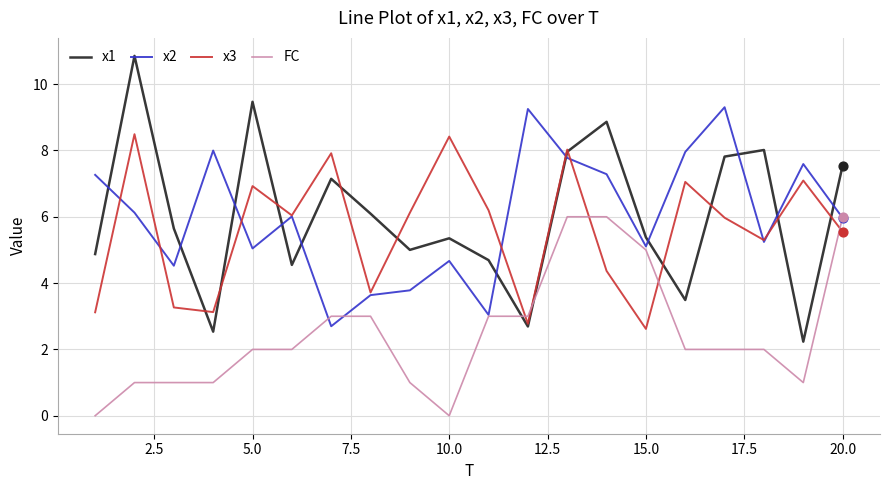

What are all the series names shown in the legend?

x1, x2, x3, FC